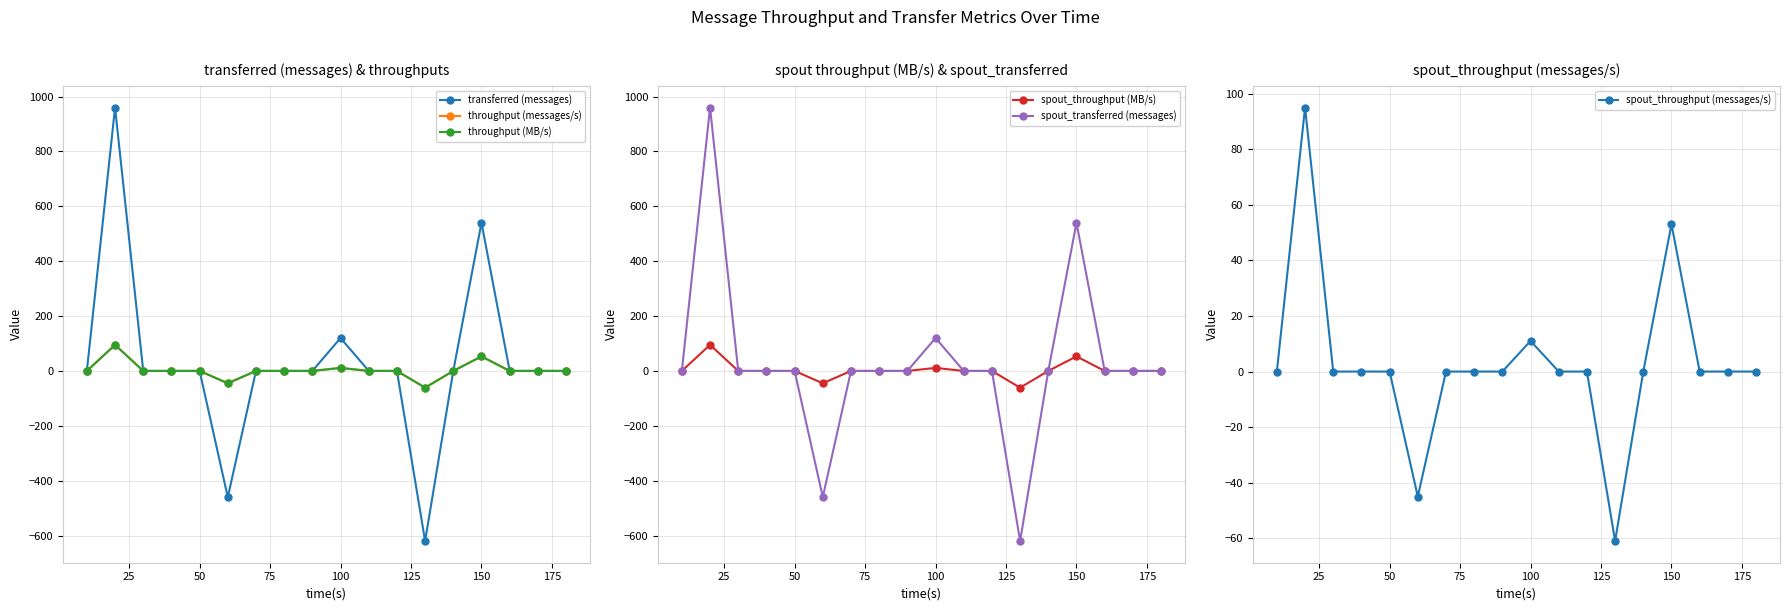

How many interior local peaks does the spout_throughput (messages/s) series have?

3